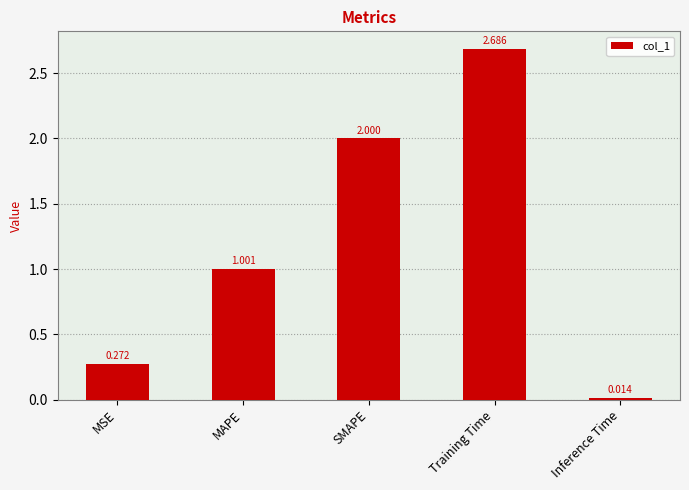

What is the label of the 1st bar from the left?

MSE